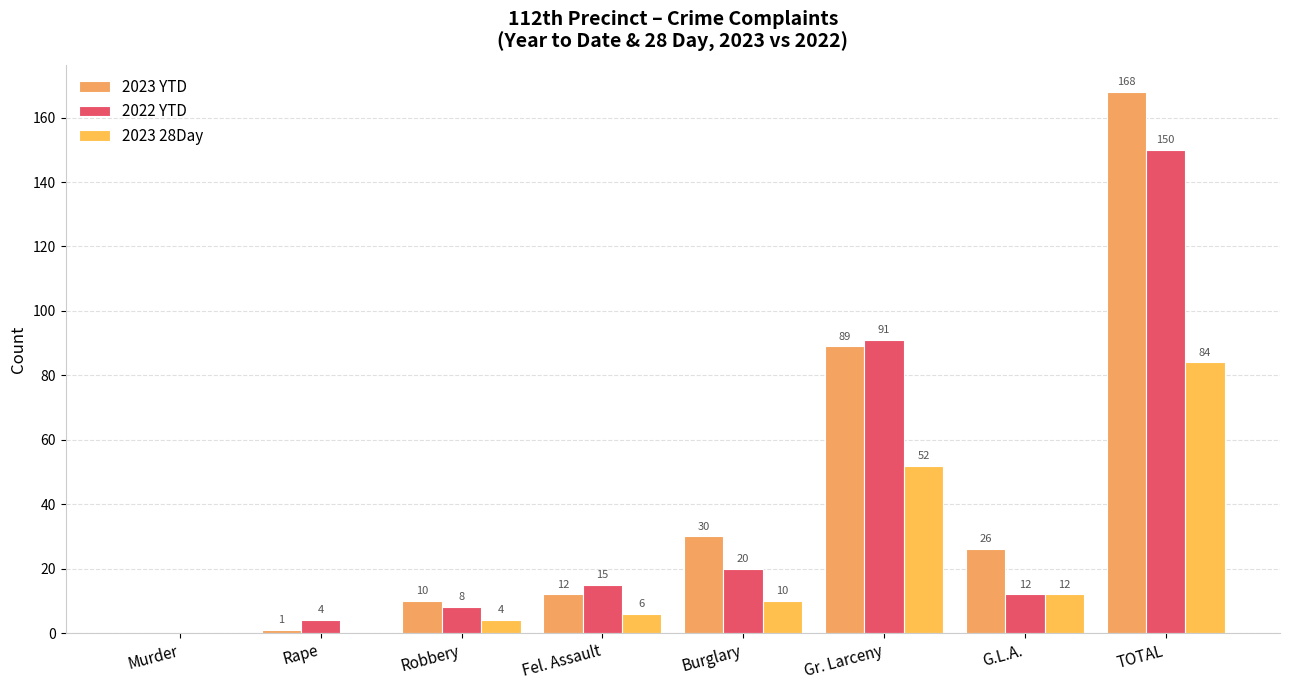

At how many categories does at least one series exceed 94?

1